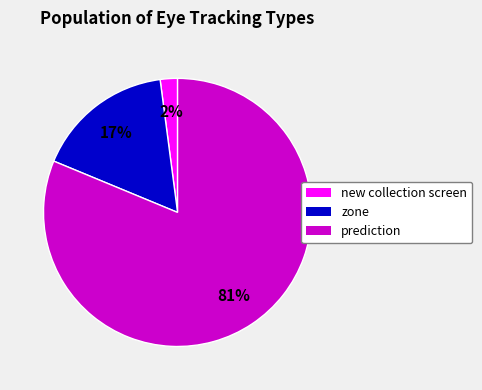

True or false: prediction accounts for 81% of the total.

True